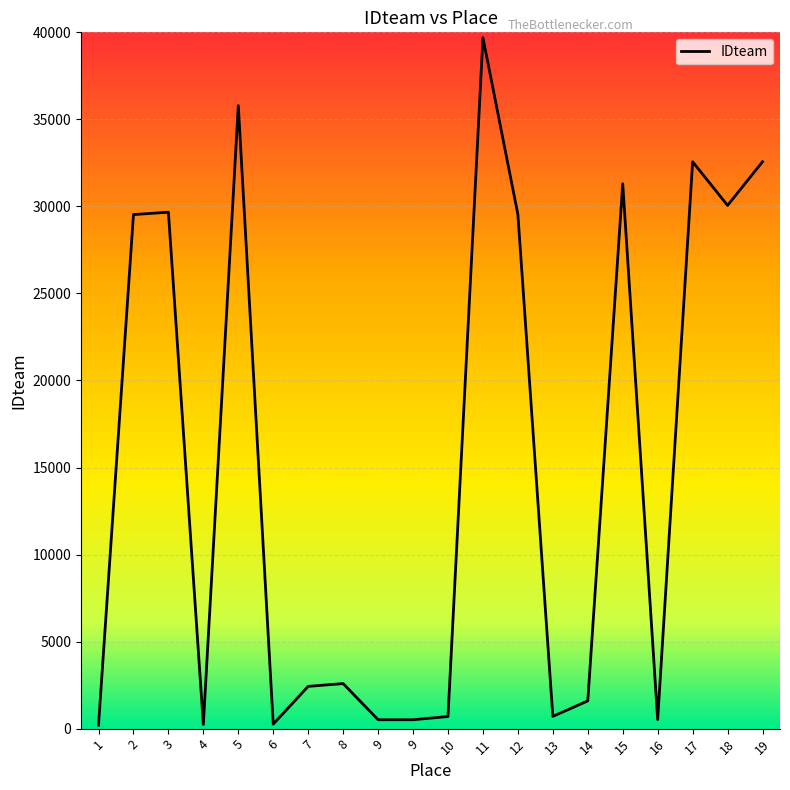

Is this an area chart (filled region under the line)?

No